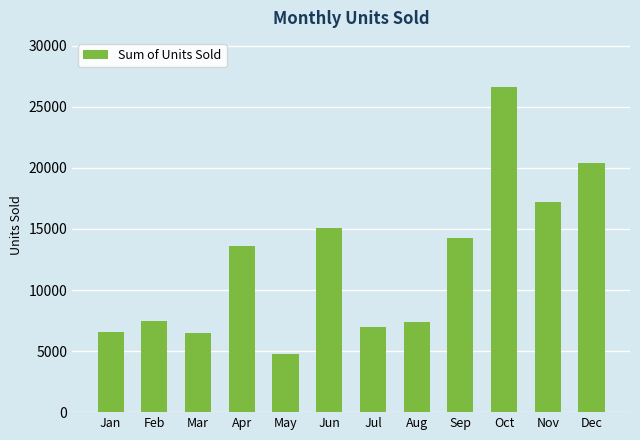

What is the sum of all values?

146849